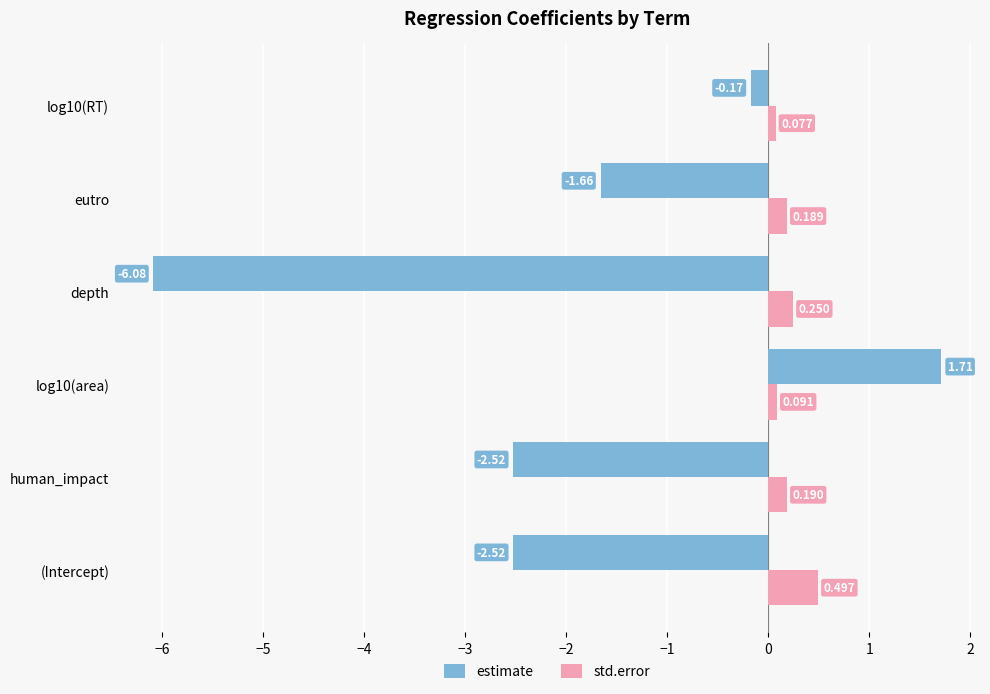

At which category does the chart reach its minimum across all series?

depth